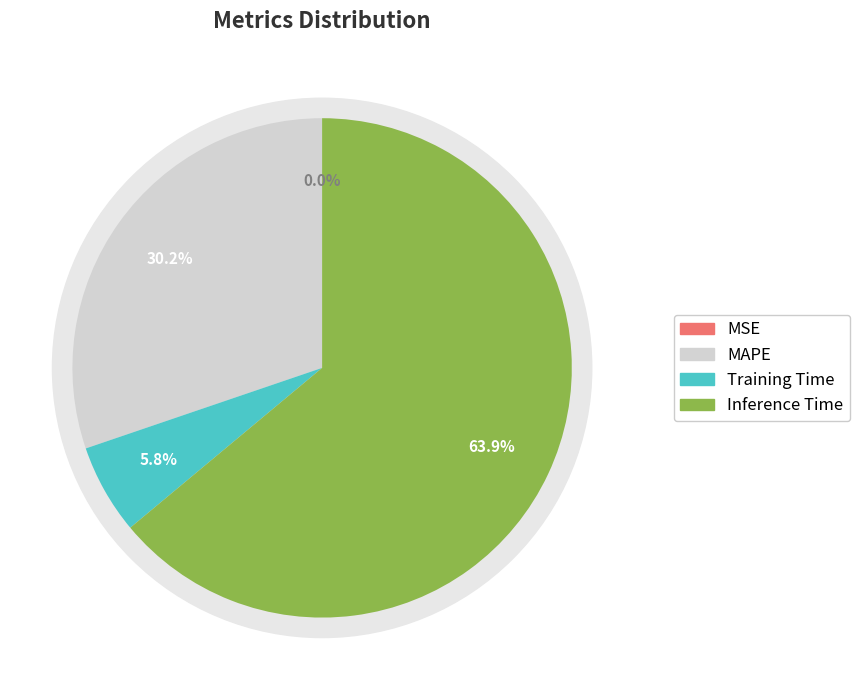

Which has a higher value, MSE or MAPE?

MAPE